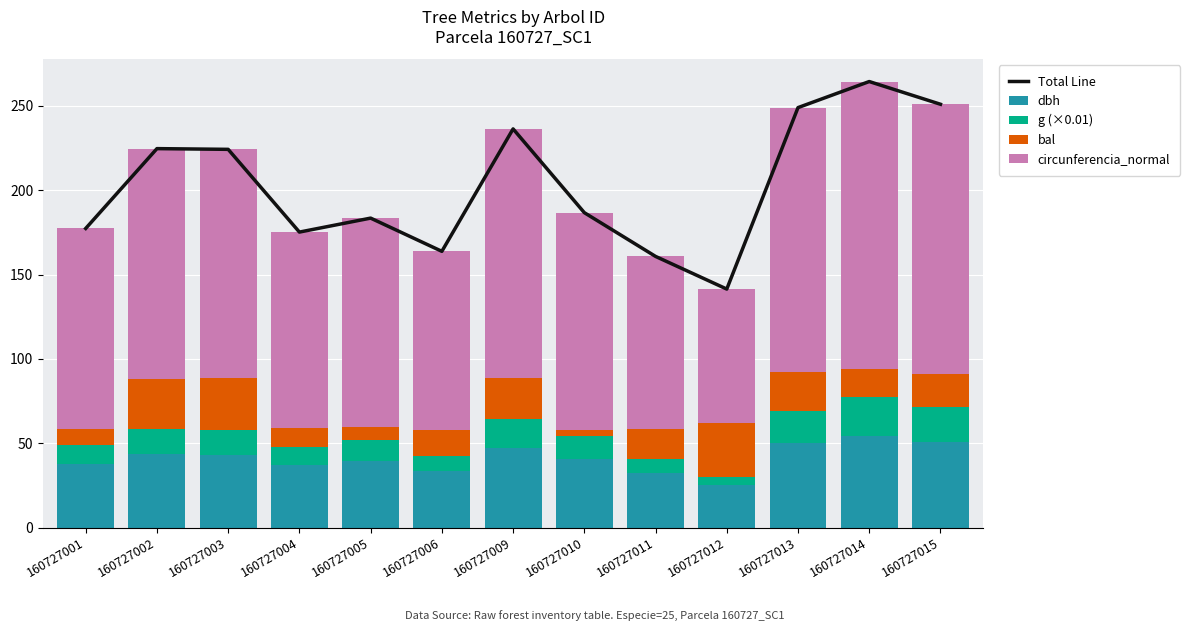

The value of bal at 160727009 is 23.9. True or false?

True